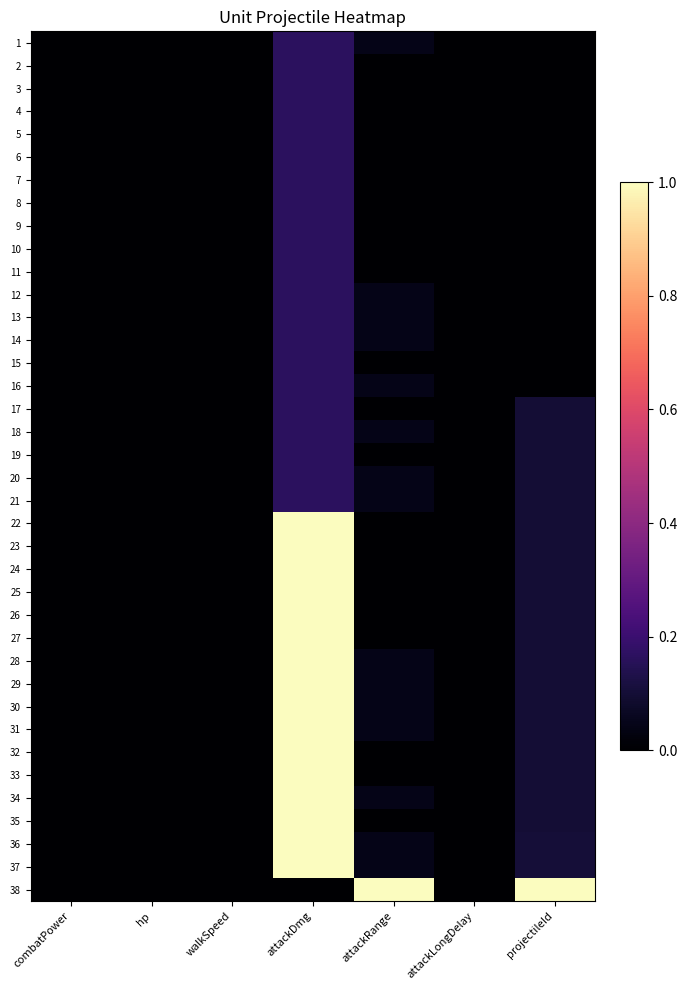

Reading left to right, transcribe all the data shown in this chart.

1: combatPower=0.0	hp=0.0	walkSpeed=0.0	attackDmg=0.2	attackRange=0.0	attackLongDelay=0.0	projectileId=0.0
2: combatPower=0.0	hp=0.0	walkSpeed=0.0	attackDmg=0.2	attackRange=0.0	attackLongDelay=0.0	projectileId=0.0
3: combatPower=0.0	hp=0.0	walkSpeed=0.0	attackDmg=0.2	attackRange=0.0	attackLongDelay=0.0	projectileId=0.0
4: combatPower=0.0	hp=0.0	walkSpeed=0.0	attackDmg=0.2	attackRange=0.0	attackLongDelay=0.0	projectileId=0.0
5: combatPower=0.0	hp=0.0	walkSpeed=0.0	attackDmg=0.2	attackRange=0.0	attackLongDelay=0.0	projectileId=0.0
6: combatPower=0.0	hp=0.0	walkSpeed=0.0	attackDmg=0.2	attackRange=0.0	attackLongDelay=0.0	projectileId=0.0
7: combatPower=0.0	hp=0.0	walkSpeed=0.0	attackDmg=0.2	attackRange=0.0	attackLongDelay=0.0	projectileId=0.0
8: combatPower=0.0	hp=0.0	walkSpeed=0.0	attackDmg=0.2	attackRange=0.0	attackLongDelay=0.0	projectileId=0.0
9: combatPower=0.0	hp=0.0	walkSpeed=0.0	attackDmg=0.2	attackRange=0.0	attackLongDelay=0.0	projectileId=0.0
10: combatPower=0.0	hp=0.0	walkSpeed=0.0	attackDmg=0.2	attackRange=0.0	attackLongDelay=0.0	projectileId=0.0
11: combatPower=0.0	hp=0.0	walkSpeed=0.0	attackDmg=0.2	attackRange=0.0	attackLongDelay=0.0	projectileId=0.0
12: combatPower=0.0	hp=0.0	walkSpeed=0.0	attackDmg=0.2	attackRange=0.0	attackLongDelay=0.0	projectileId=0.0
13: combatPower=0.0	hp=0.0	walkSpeed=0.0	attackDmg=0.2	attackRange=0.0	attackLongDelay=0.0	projectileId=0.0
14: combatPower=0.0	hp=0.0	walkSpeed=0.0	attackDmg=0.2	attackRange=0.0	attackLongDelay=0.0	projectileId=0.0
15: combatPower=0.0	hp=0.0	walkSpeed=0.0	attackDmg=0.2	attackRange=0.0	attackLongDelay=0.0	projectileId=0.0
16: combatPower=0.0	hp=0.0	walkSpeed=0.0	attackDmg=0.2	attackRange=0.0	attackLongDelay=0.0	projectileId=0.0
17: combatPower=0.0	hp=0.0	walkSpeed=0.0	attackDmg=0.2	attackRange=0.0	attackLongDelay=0.0	projectileId=0.1
18: combatPower=0.0	hp=0.0	walkSpeed=0.0	attackDmg=0.2	attackRange=0.0	attackLongDelay=0.0	projectileId=0.1
19: combatPower=0.0	hp=0.0	walkSpeed=0.0	attackDmg=0.2	attackRange=0.0	attackLongDelay=0.0	projectileId=0.1
20: combatPower=0.0	hp=0.0	walkSpeed=0.0	attackDmg=0.2	attackRange=0.0	attackLongDelay=0.0	projectileId=0.1
21: combatPower=0.0	hp=0.0	walkSpeed=0.0	attackDmg=0.2	attackRange=0.0	attackLongDelay=0.0	projectileId=0.1
22: combatPower=0.0	hp=0.0	walkSpeed=0.0	attackDmg=1.0	attackRange=0.0	attackLongDelay=0.0	projectileId=0.1
23: combatPower=0.0	hp=0.0	walkSpeed=0.0	attackDmg=1.0	attackRange=0.0	attackLongDelay=0.0	projectileId=0.1
24: combatPower=0.0	hp=0.0	walkSpeed=0.0	attackDmg=1.0	attackRange=0.0	attackLongDelay=0.0	projectileId=0.1
25: combatPower=0.0	hp=0.0	walkSpeed=0.0	attackDmg=1.0	attackRange=0.0	attackLongDelay=0.0	projectileId=0.1
26: combatPower=0.0	hp=0.0	walkSpeed=0.0	attackDmg=1.0	attackRange=0.0	attackLongDelay=0.0	projectileId=0.1
27: combatPower=0.0	hp=0.0	walkSpeed=0.0	attackDmg=1.0	attackRange=0.0	attackLongDelay=0.0	projectileId=0.1
28: combatPower=0.0	hp=0.0	walkSpeed=0.0	attackDmg=1.0	attackRange=0.0	attackLongDelay=0.0	projectileId=0.1
29: combatPower=0.0	hp=0.0	walkSpeed=0.0	attackDmg=1.0	attackRange=0.0	attackLongDelay=0.0	projectileId=0.1
30: combatPower=0.0	hp=0.0	walkSpeed=0.0	attackDmg=1.0	attackRange=0.0	attackLongDelay=0.0	projectileId=0.1
31: combatPower=0.0	hp=0.0	walkSpeed=0.0	attackDmg=1.0	attackRange=0.0	attackLongDelay=0.0	projectileId=0.1
32: combatPower=0.0	hp=0.0	walkSpeed=0.0	attackDmg=1.0	attackRange=0.0	attackLongDelay=0.0	projectileId=0.1
33: combatPower=0.0	hp=0.0	walkSpeed=0.0	attackDmg=1.0	attackRange=0.0	attackLongDelay=0.0	projectileId=0.1
34: combatPower=0.0	hp=0.0	walkSpeed=0.0	attackDmg=1.0	attackRange=0.0	attackLongDelay=0.0	projectileId=0.1
35: combatPower=0.0	hp=0.0	walkSpeed=0.0	attackDmg=1.0	attackRange=0.0	attackLongDelay=0.0	projectileId=0.1
36: combatPower=0.0	hp=0.0	walkSpeed=0.0	attackDmg=1.0	attackRange=0.0	attackLongDelay=0.0	projectileId=0.1
37: combatPower=0.0	hp=0.0	walkSpeed=0.0	attackDmg=1.0	attackRange=0.0	attackLongDelay=0.0	projectileId=0.1
38: combatPower=0.0	hp=0.0	walkSpeed=0.0	attackDmg=0.0	attackRange=1.0	attackLongDelay=0.0	projectileId=1.0